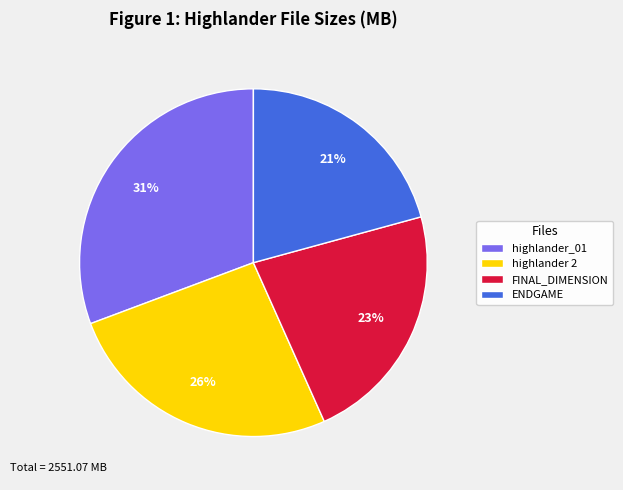

To the nearest percent, what percentage of the pie is highlander 2?

26%